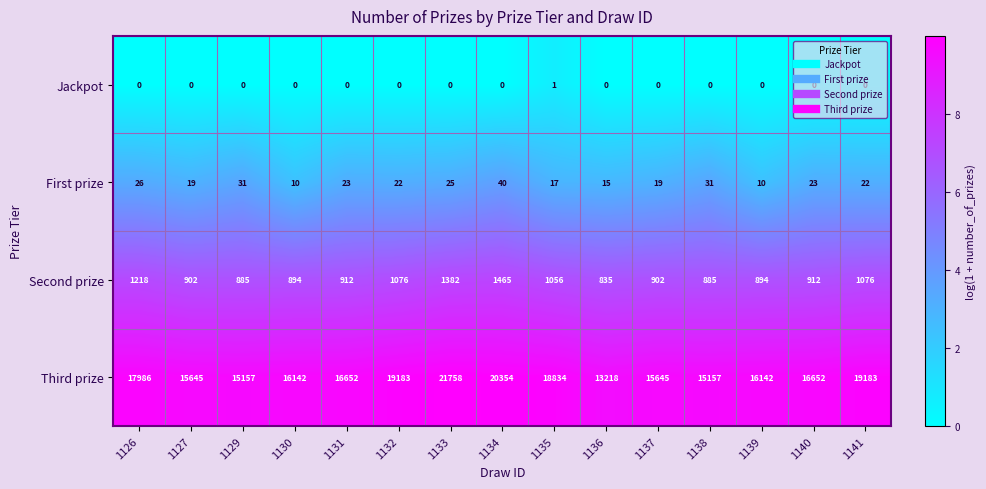

What is the difference between the maximum and minimum values in the Second prize series?

630